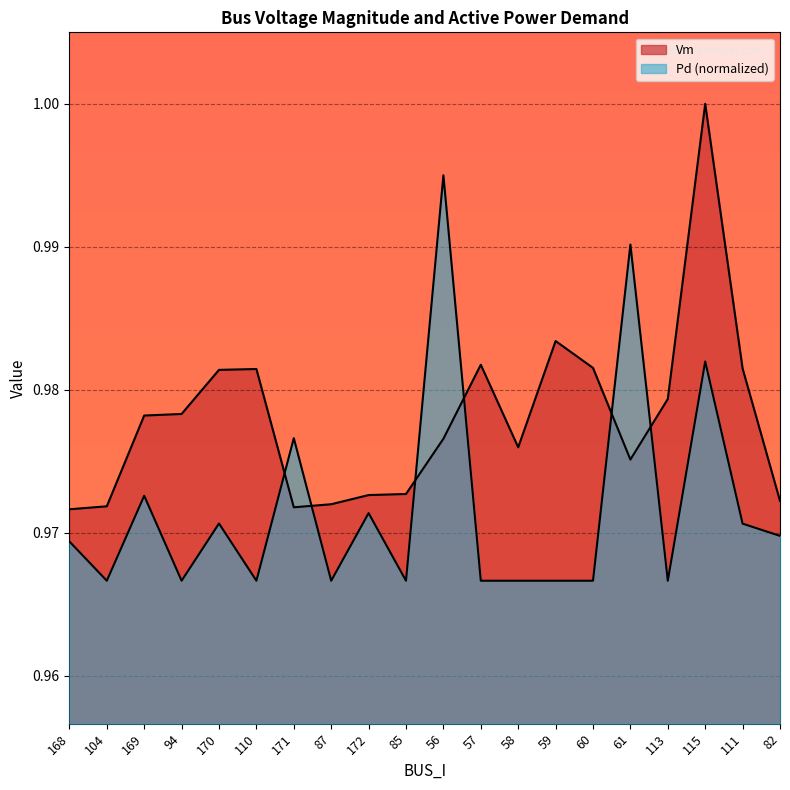

True or false: Pd and Vm intersect in this chart.

True